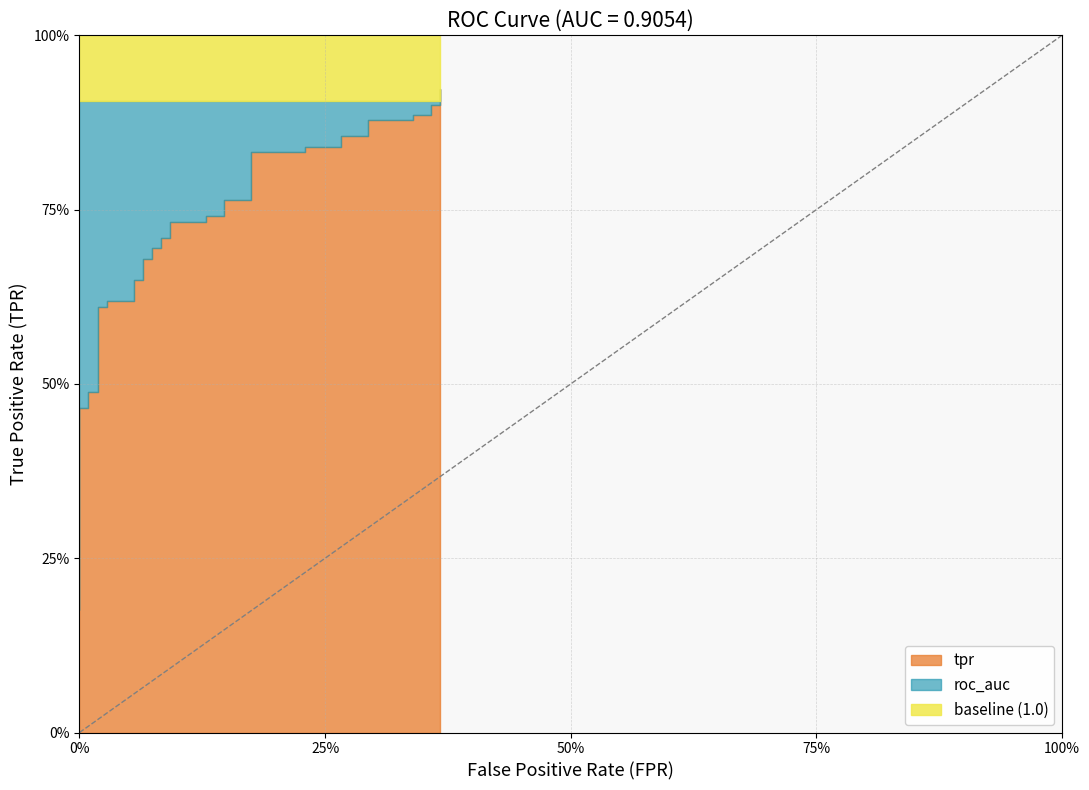

Reading left to right, what are all the values shown in this chart?

tpr: 0.2	0.2	0.2	0.3	0.3	0.5	0.5	0.5	0.5	0.6	0.6	0.6	0.6	0.6	0.6	0.7	0.7	0.7	0.7	0.7	0.7	0.7	0.7	0.7	0.7	0.8	0.8	0.8	0.8	0.8	0.8	0.9	0.9	0.9	0.9	0.9	0.9	0.9	0.9	0.9
roc_auc: 0.9	0.9	0.9	0.9	0.9	0.9	0.9	0.9	0.9	0.9	0.9	0.9	0.9	0.9	0.9	0.9	0.9	0.9	0.9	0.9	0.9	0.9	0.9	0.9	0.9	0.9	0.9	0.9	0.9	0.9	0.9	0.9	0.9	0.9	0.9	0.9	0.9	0.9	0.9	0.9